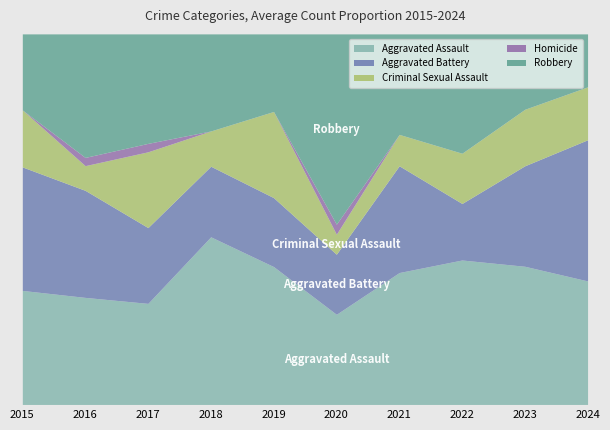

At which category does Aggravated Assault reach its first local valley?

2017